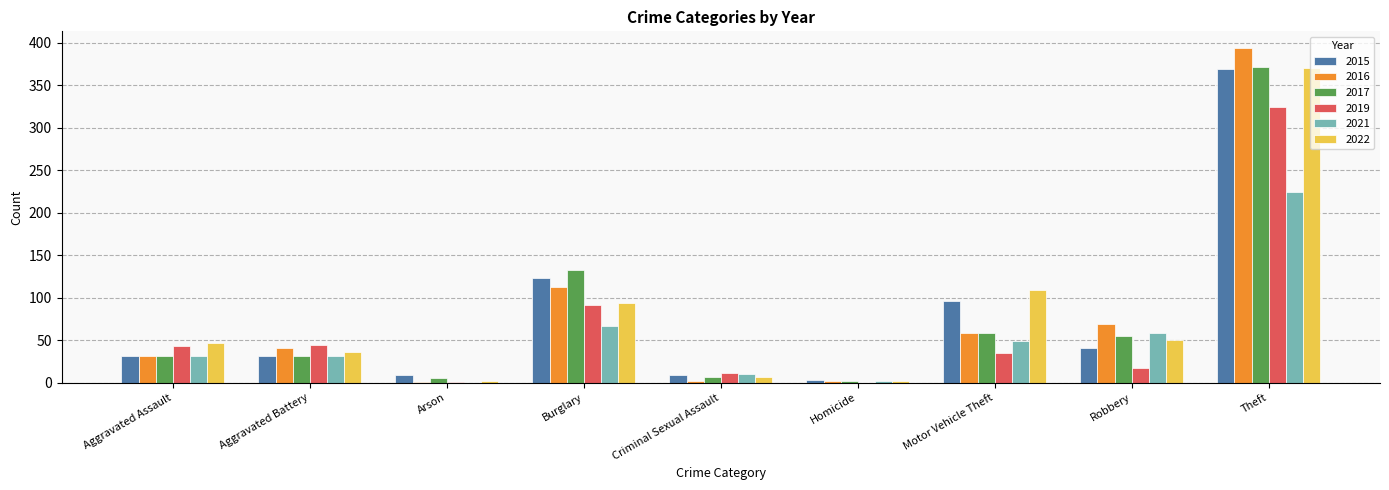

Which series has the largest range (max minus min)?

2016